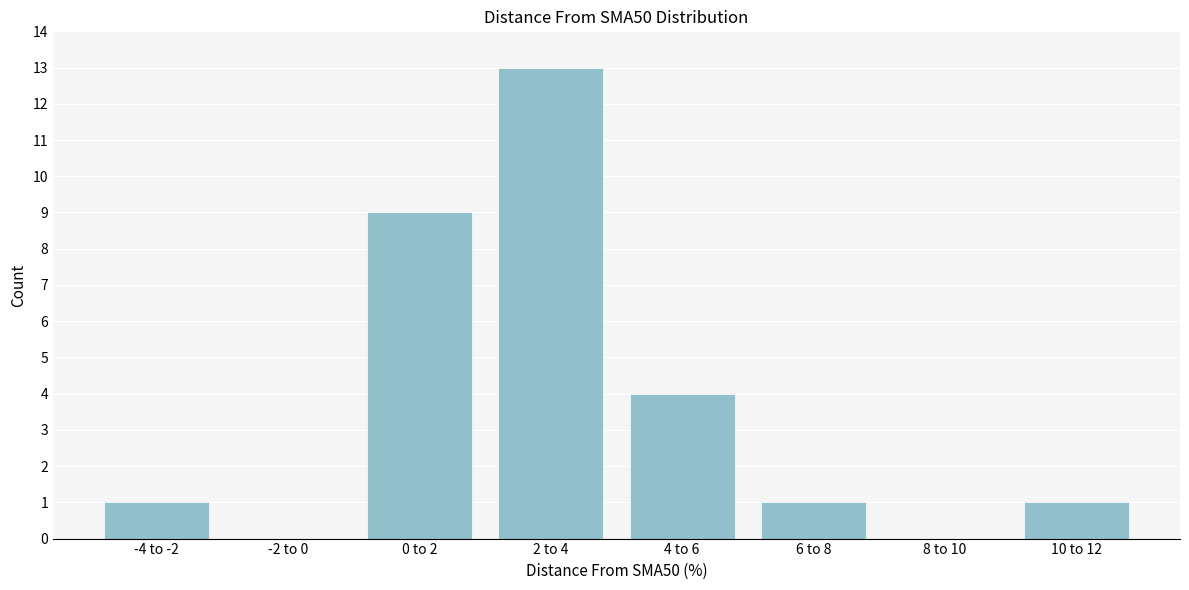

Reading right to left, transcribe all the data shown in this chart.

10 to 12=1	8 to 10=0	6 to 8=1	4 to 6=4	2 to 4=13	0 to 2=9	-2 to 0=0	-4 to -2=1